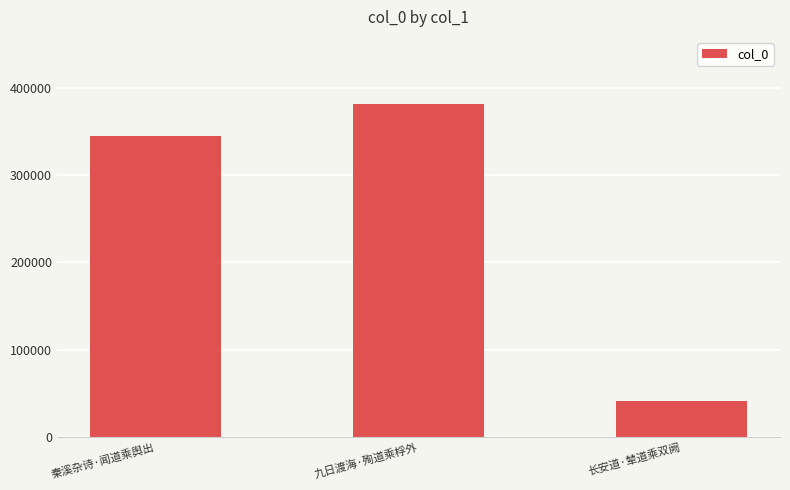

What is the difference between the values at 长安道·辇道乘双阙 and 秦溪杂诗·闻道乘舆出?

302663